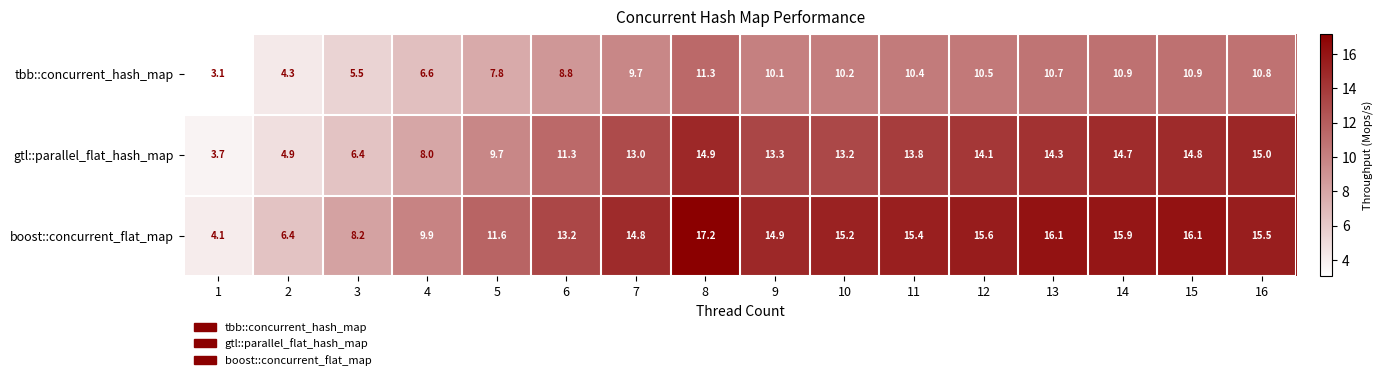

Rank the series by their maximum value, from highest to lowest.

boost::concurrent_flat_map, gtl::parallel_flat_hash_map, tbb::concurrent_hash_map